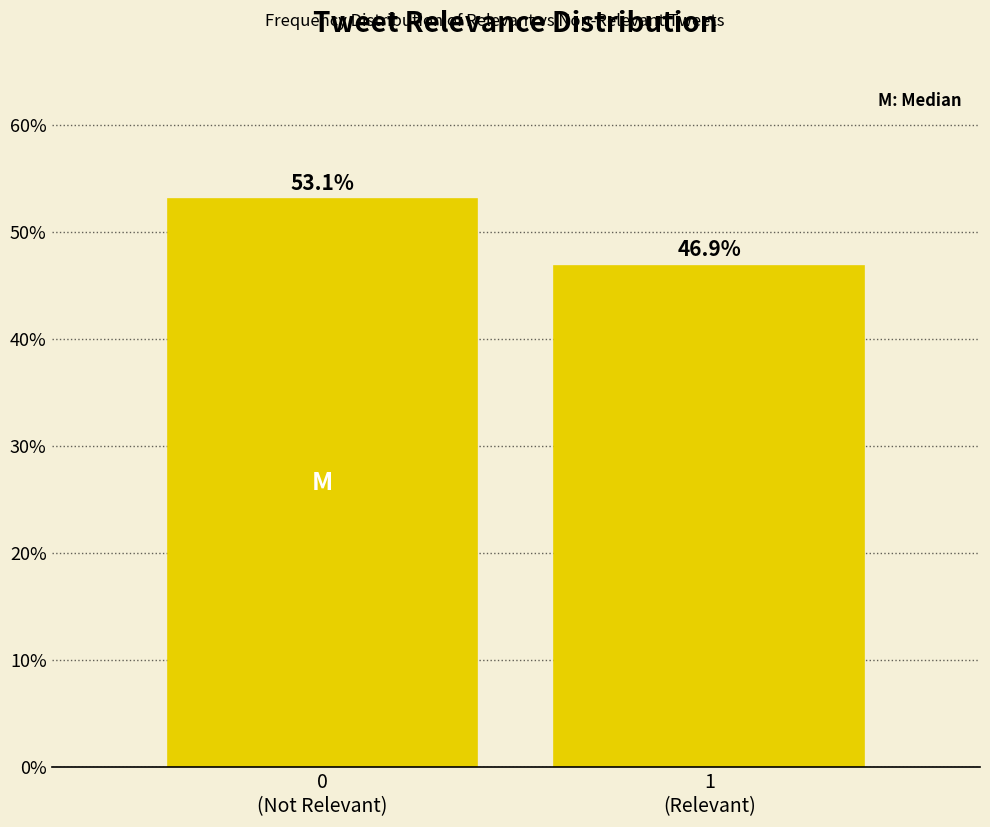

Reading left to right, list all the values displayed in this chart.

53.1	46.9